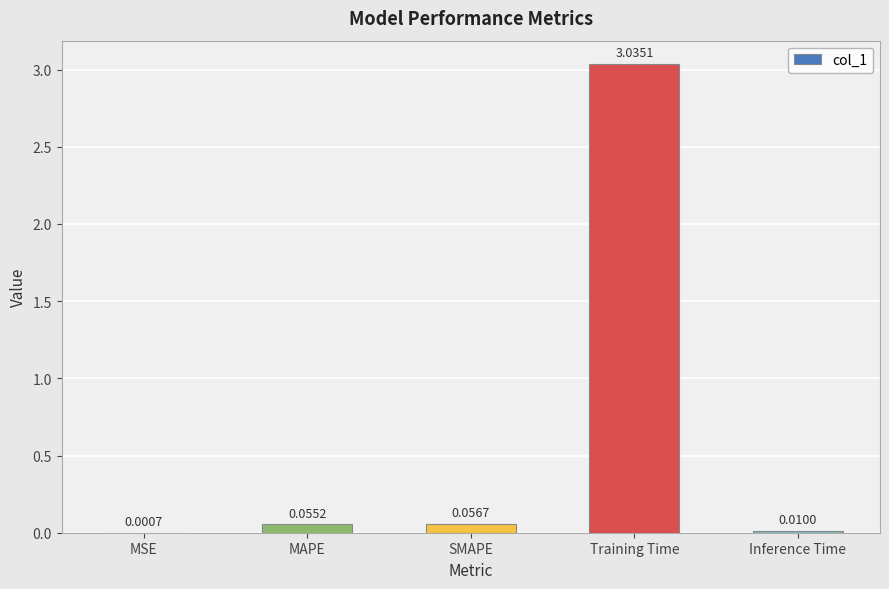

What is the sum of all values?

3.2